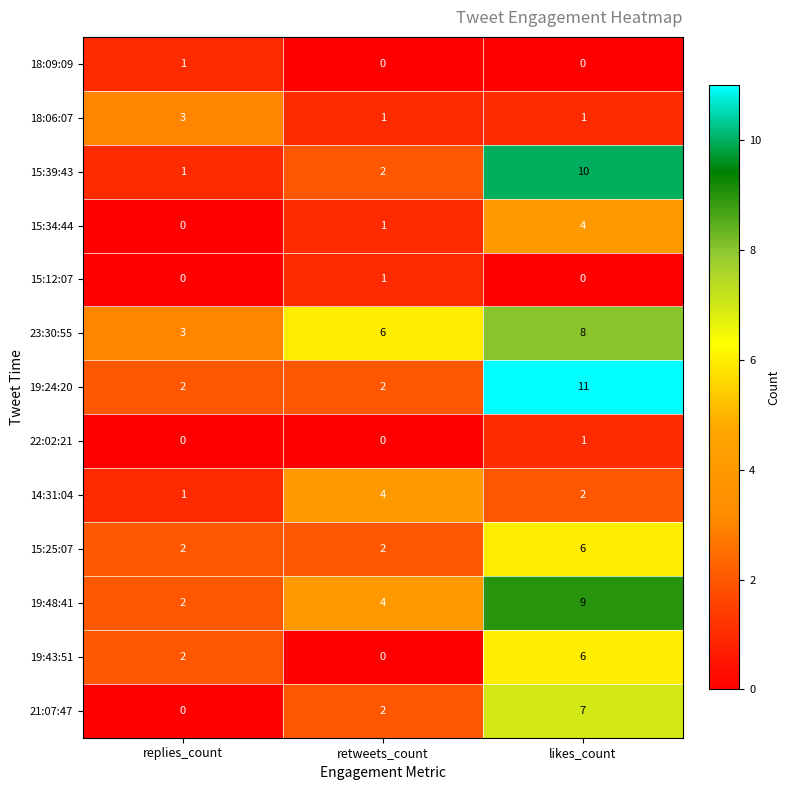

Is it true that 15:39:43 equals 10 at likes_count?

True